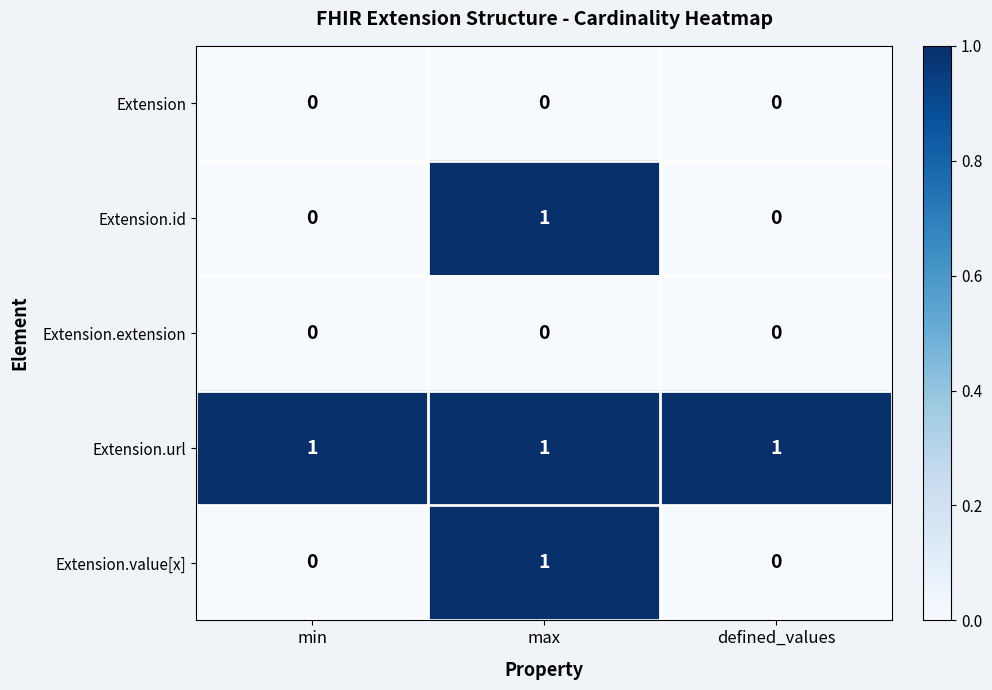

At how many categories does at least one series exceed 0?

3